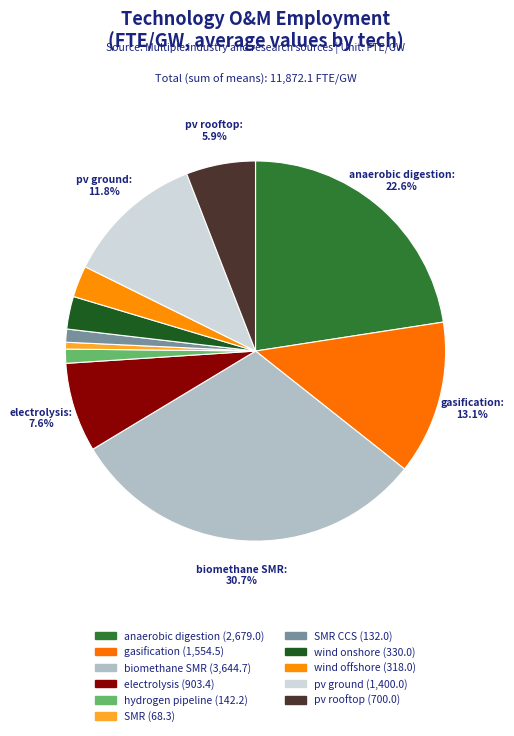

What is the largest slice in the pie chart?

biomethane SMR